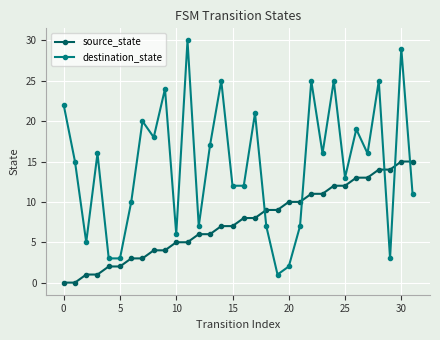

Which series has the largest range (max minus min)?

destination_state